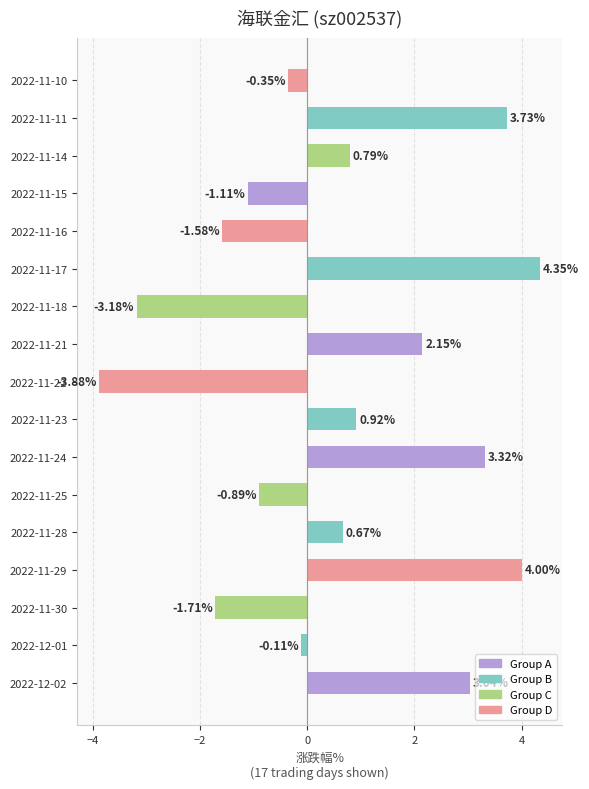

What is the sum of all values?

10.2